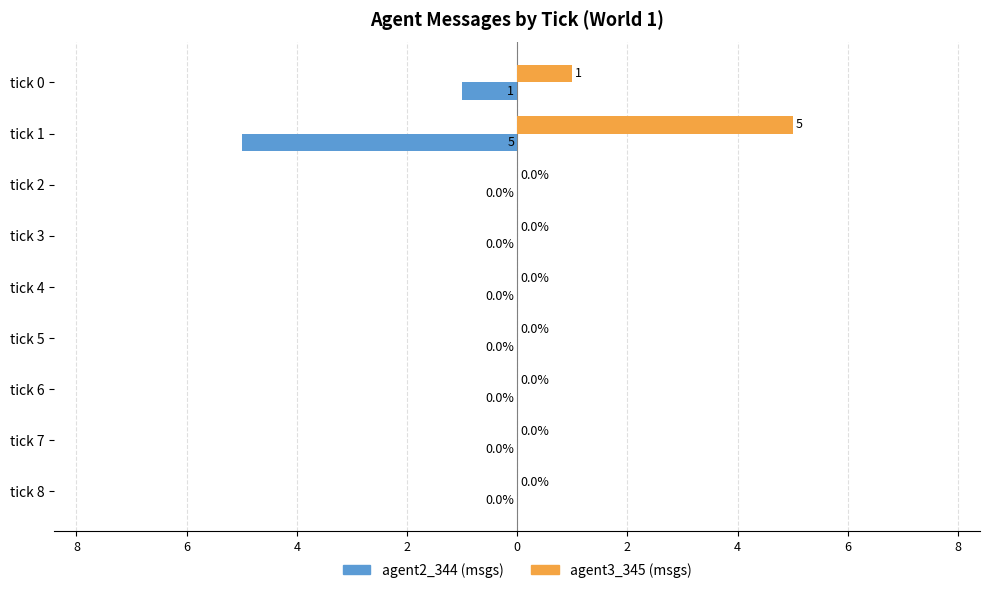

Which series has the widest spread of values?

agent2_344 (msgs)